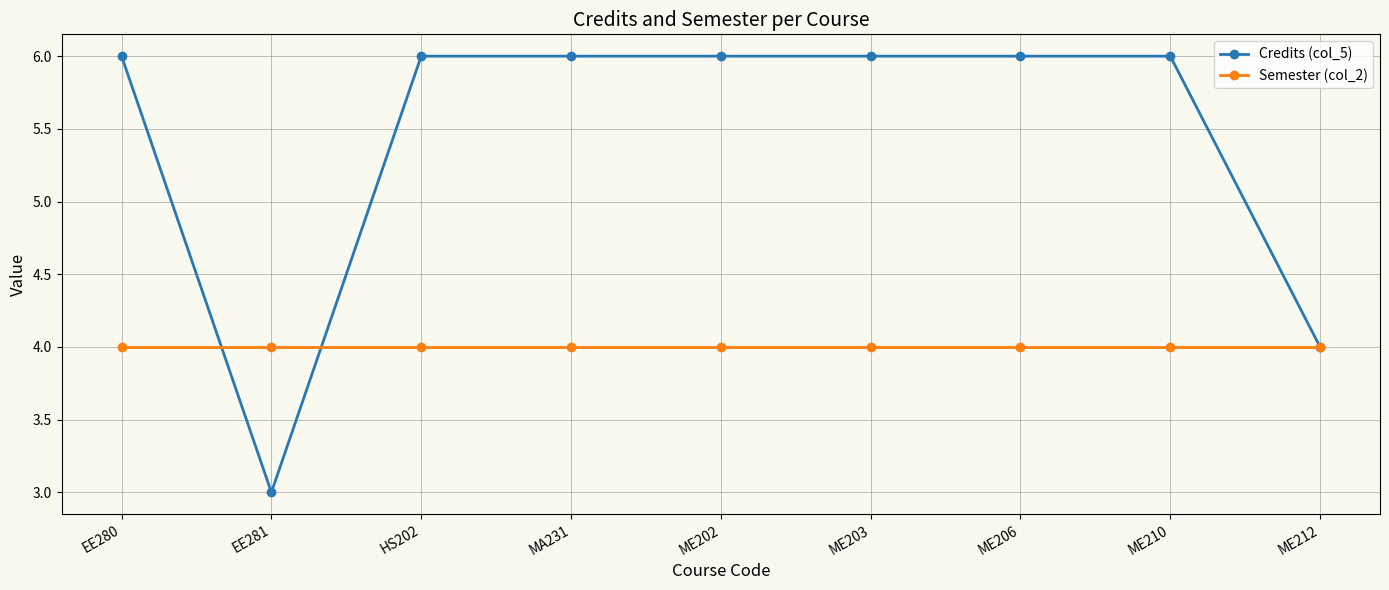

Reading right to left, extract all data points from this chart.

Credits (col_5): 4	6	6	6	6	6	6	3	6
Semester (col_2): 4	4	4	4	4	4	4	4	4